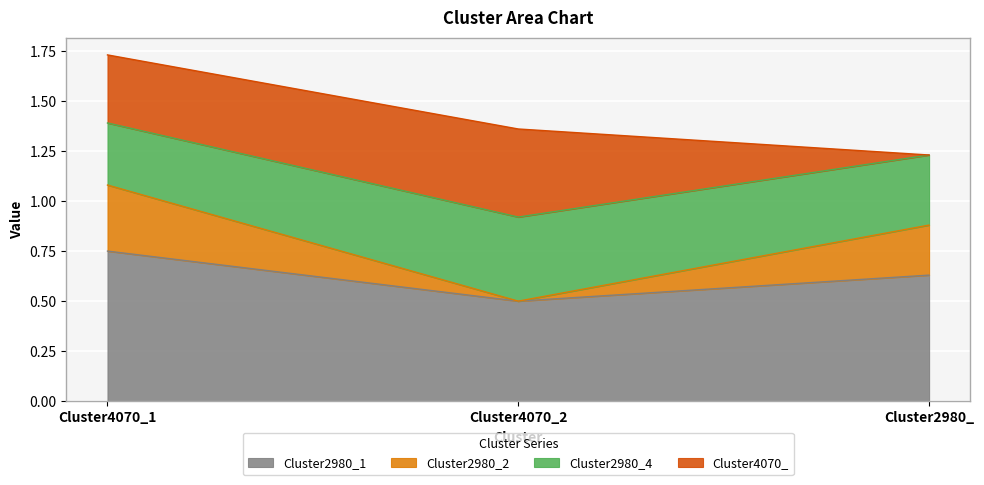

The value of Cluster2980_1 at Cluster2980_ is 1.1. True or false?

False